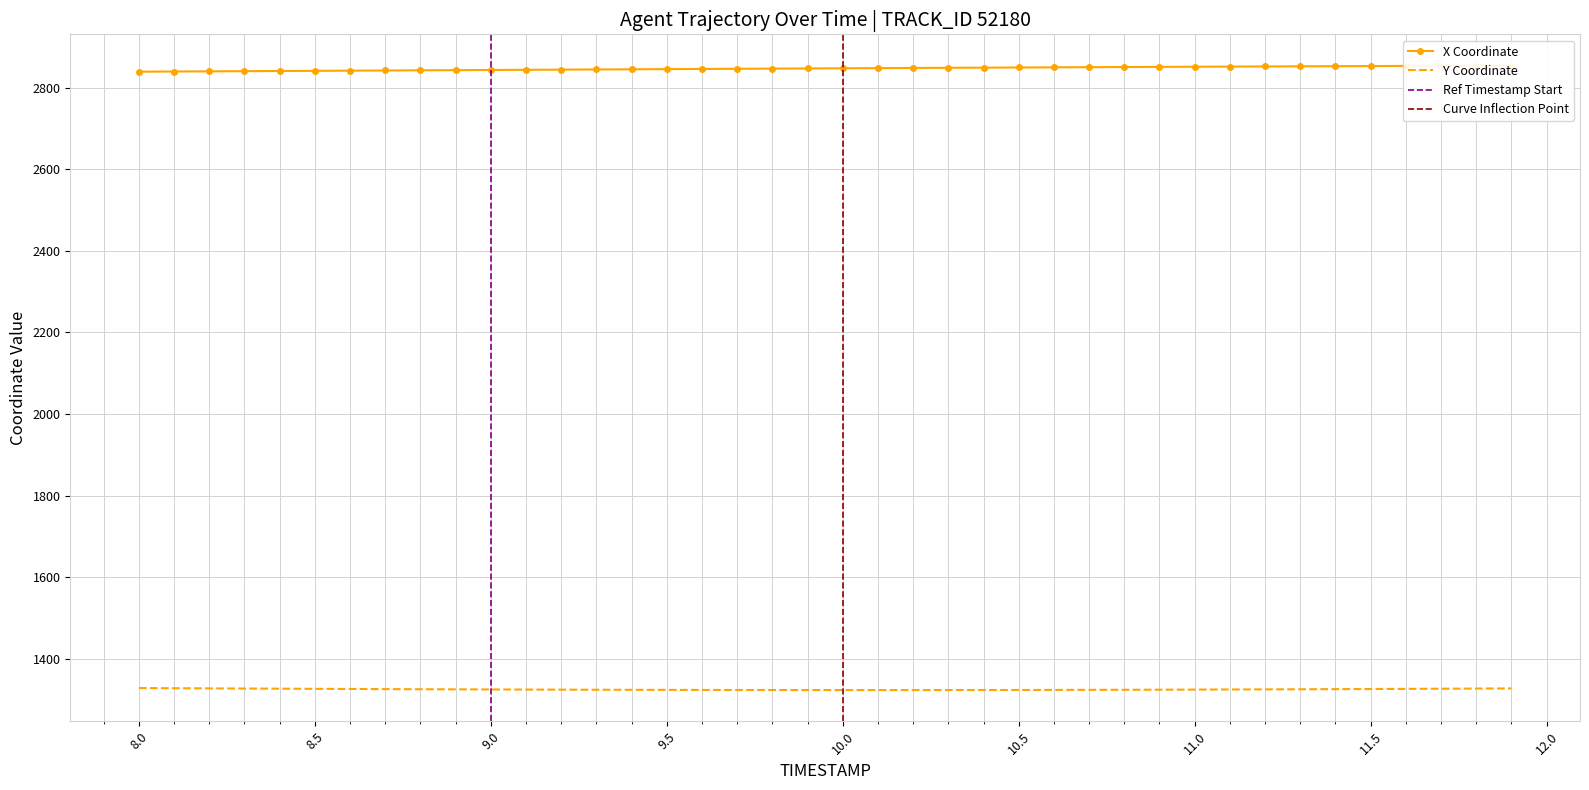

What is the sum of all Y values?

52973.3